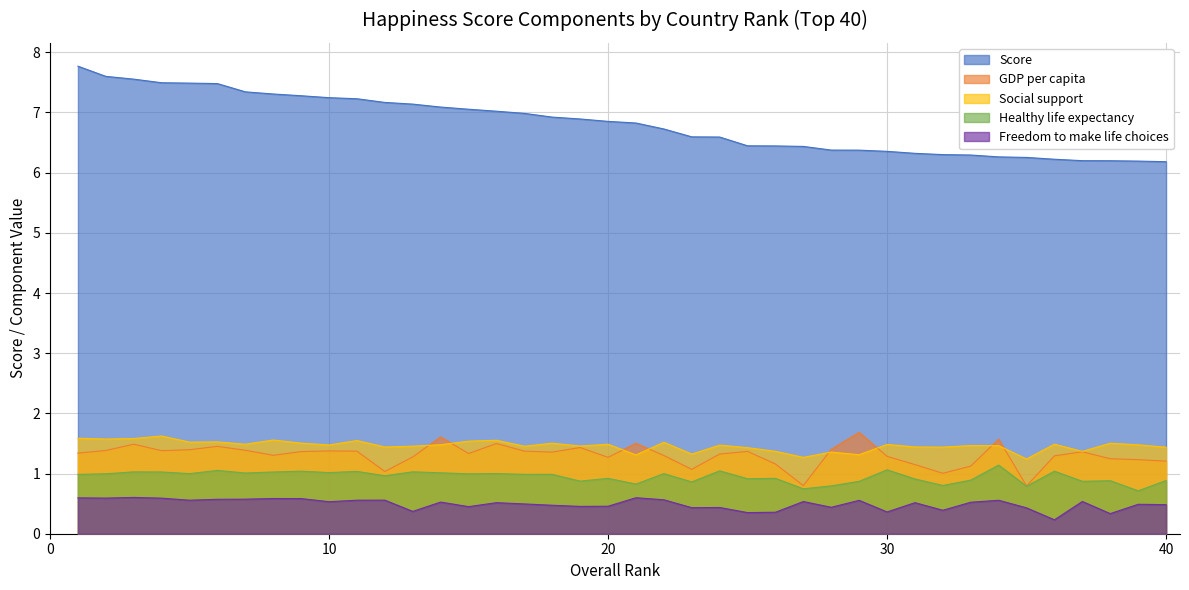

True or false: Score has more than 2 points higher than both neighbors.

False